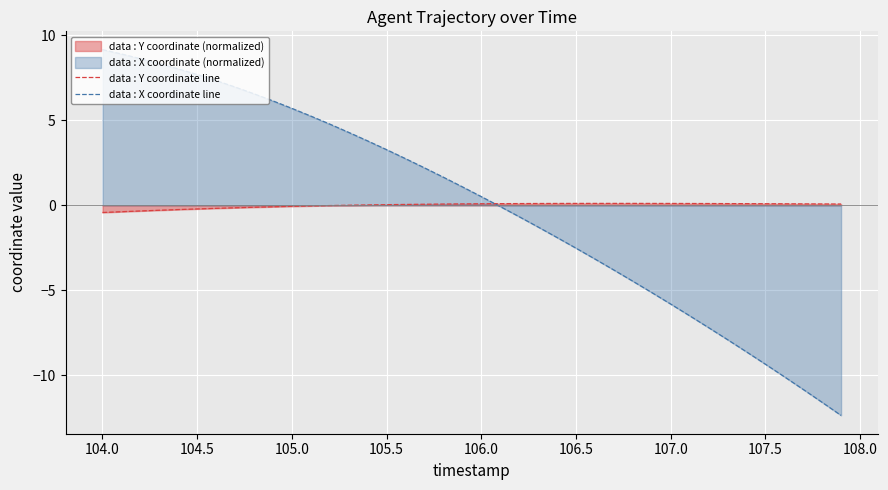

Is it true that data : X coordinate line equals -5.8 at 107.0?

True